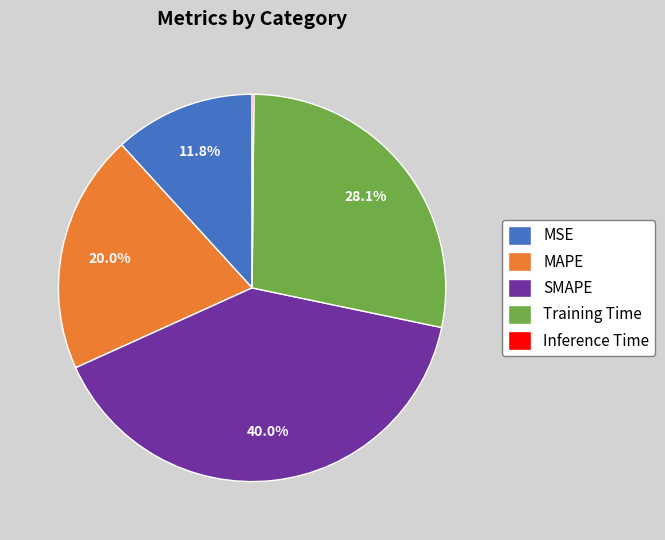

Which slice is the largest?

SMAPE